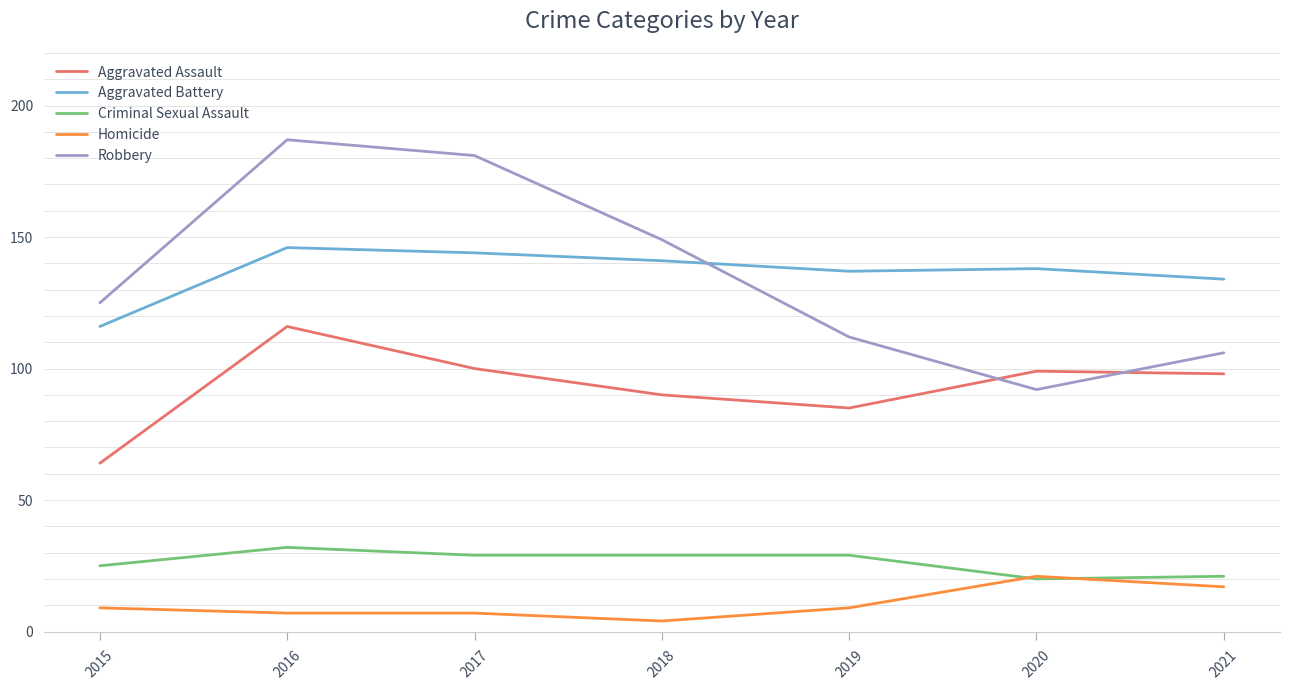

What is the difference between the second highest and minimum values in the Aggravated Battery series?

28